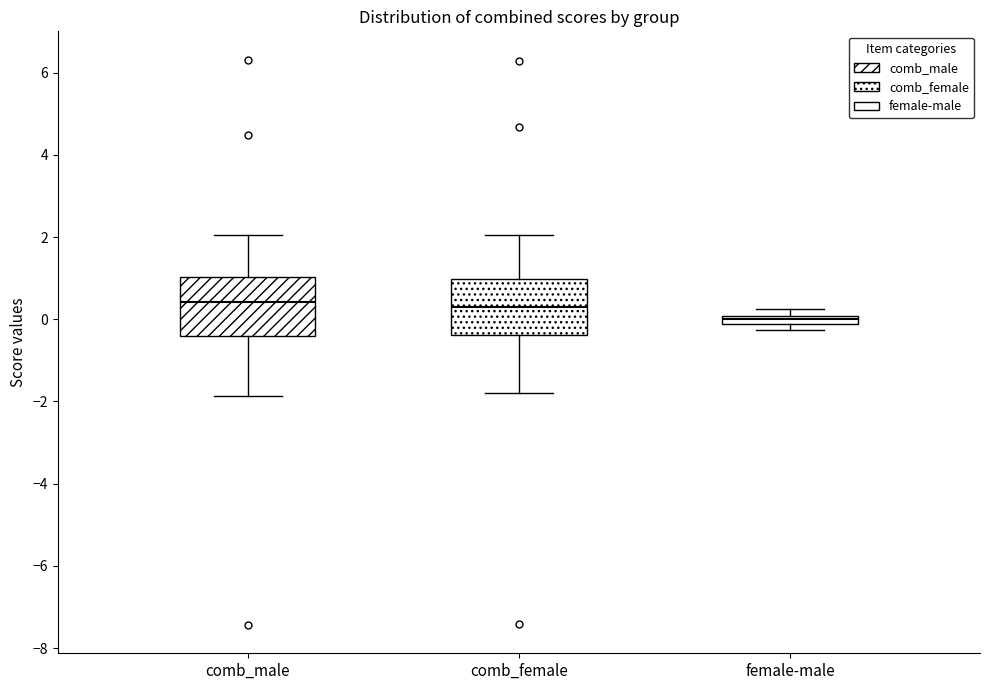

Where is the upper edge of the box for comb_female on the y-axis? The values are not printed on the chart, so give them approximately, as read against the axis.

1.0